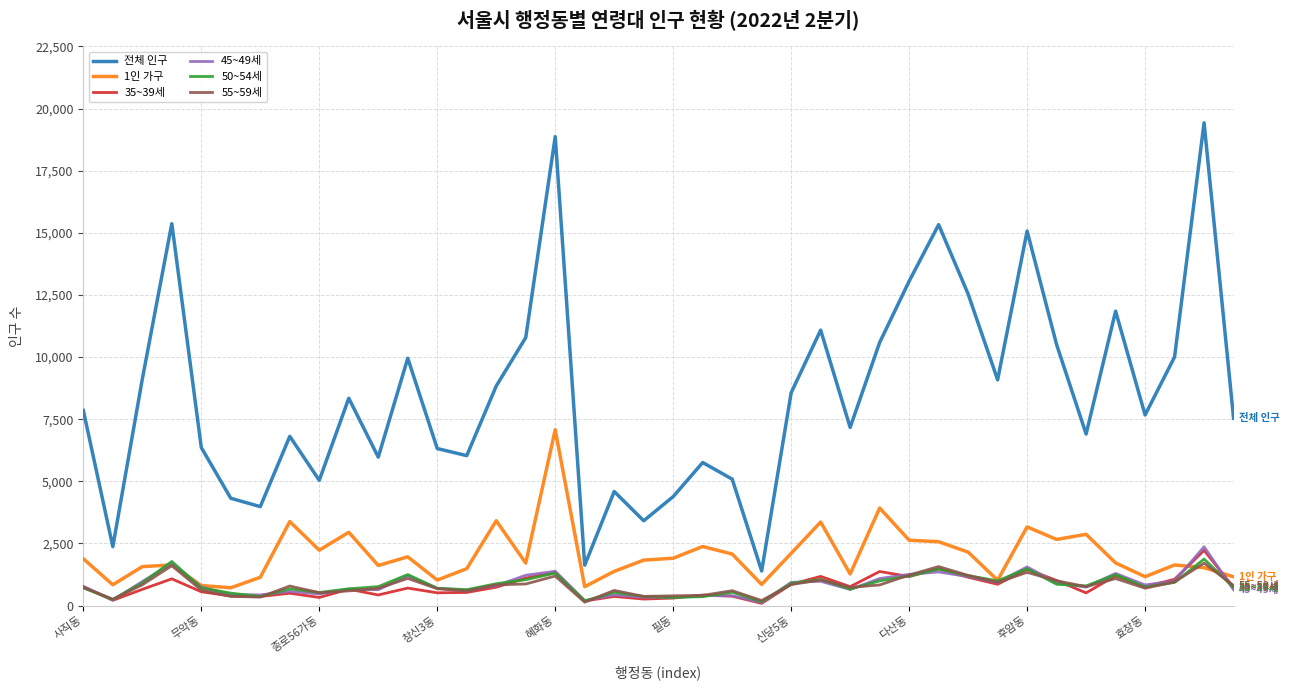

Which series has the widest spread of values?

전체 인구